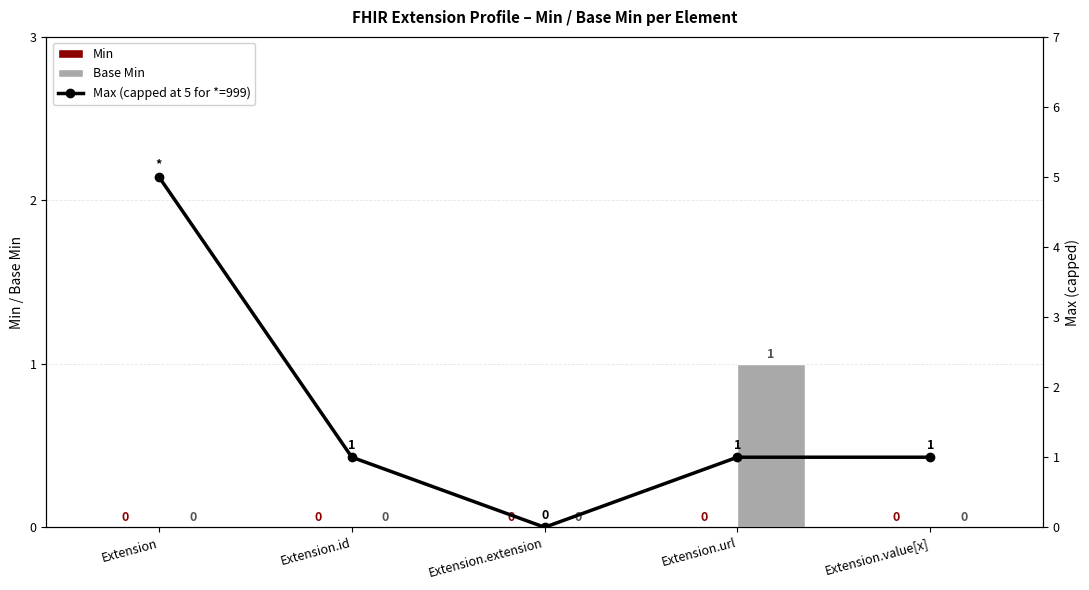

What position from the right is Extension.value[x]?

1